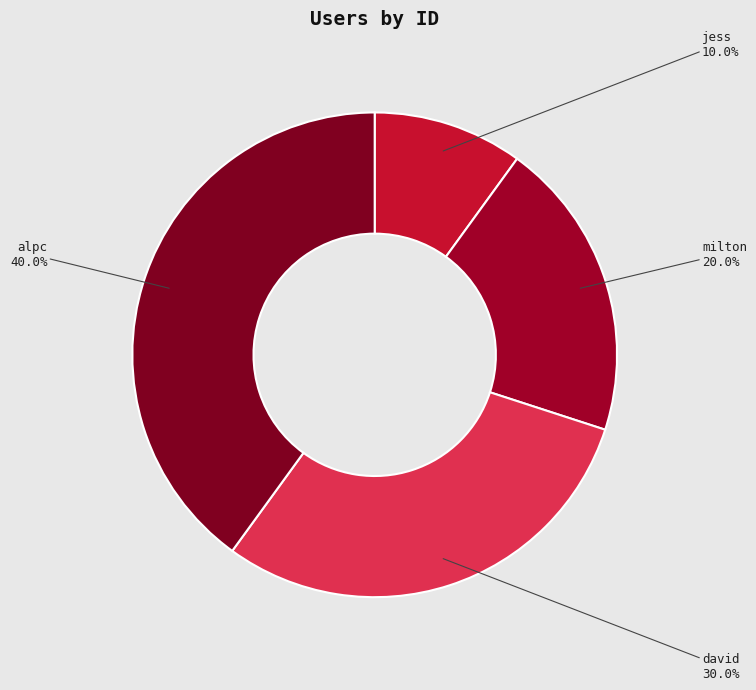

To the nearest percent, what is the combined percentage of jess and alpc?

50%